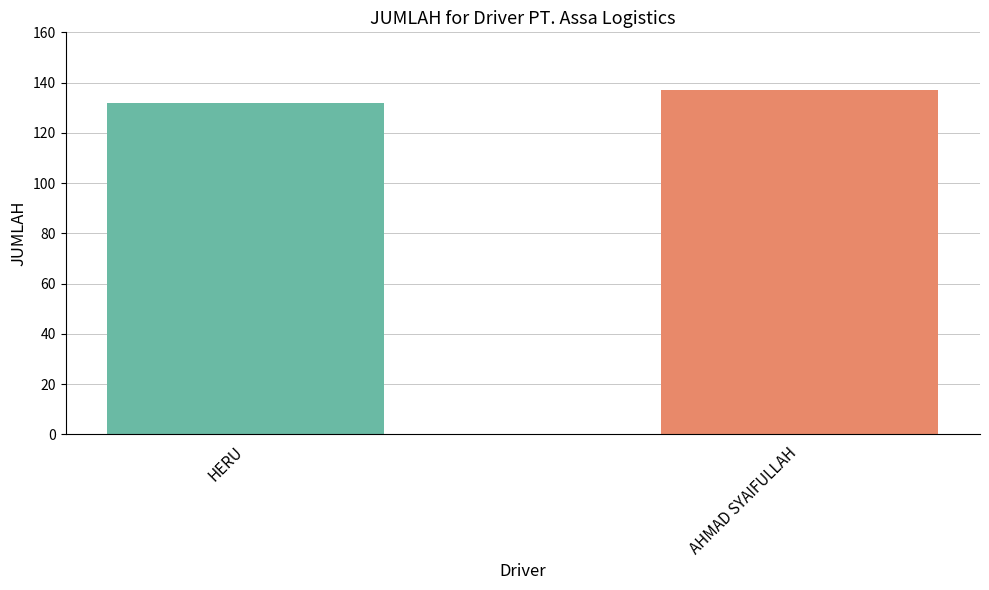

The chart shows a value of 132 at HERU. True or false?

True